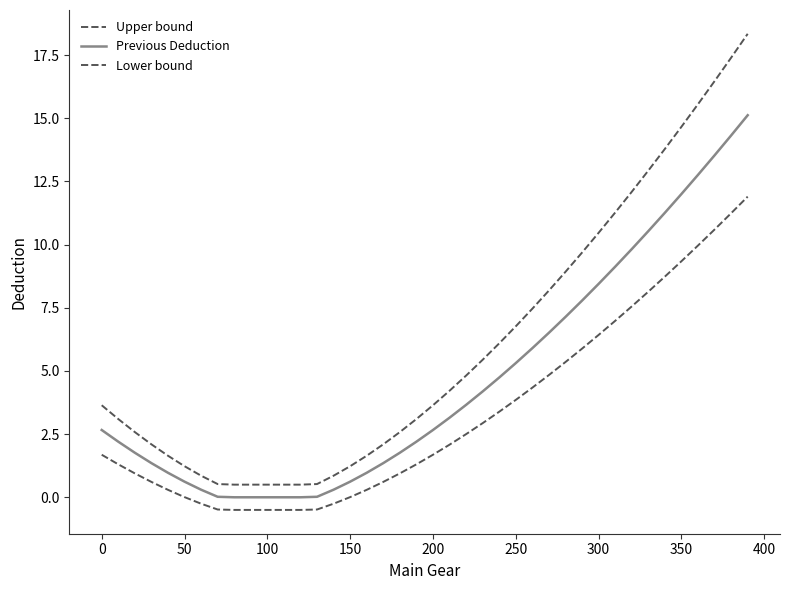

Does the chart display data point markers on the line(s)?

No